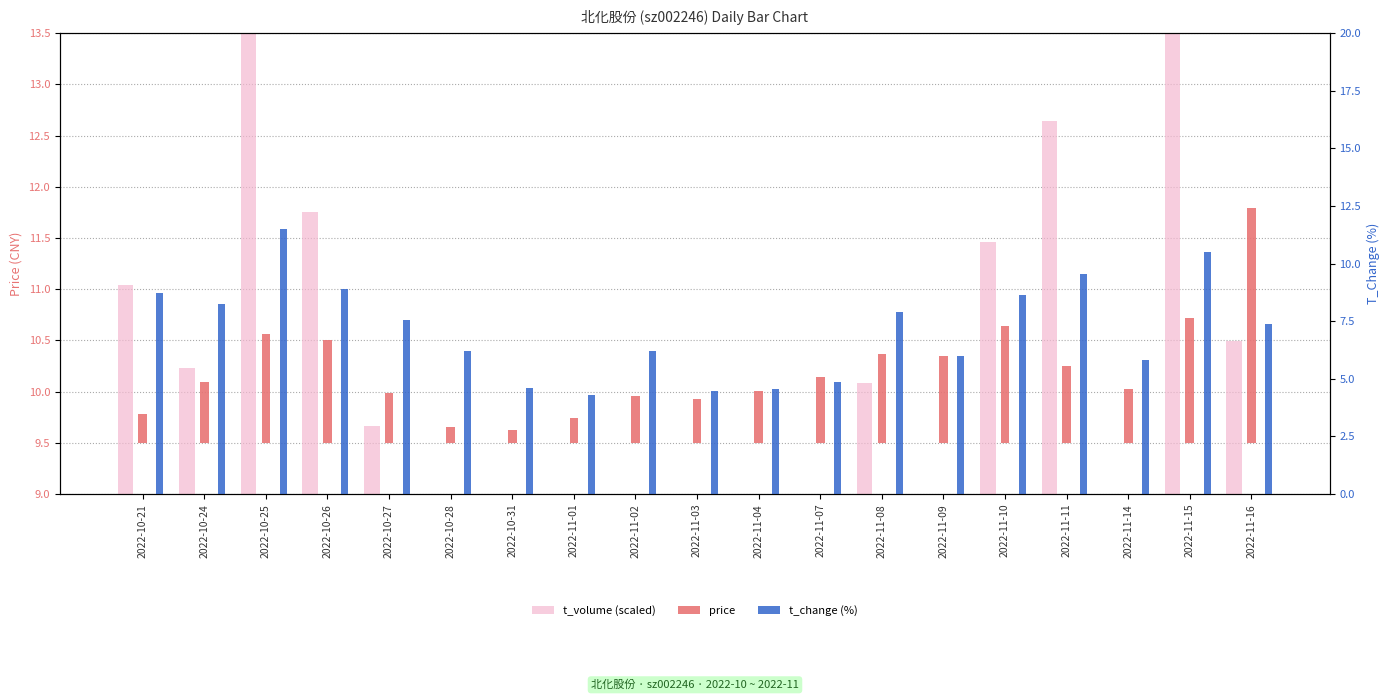

How many bars are there in each group?

3